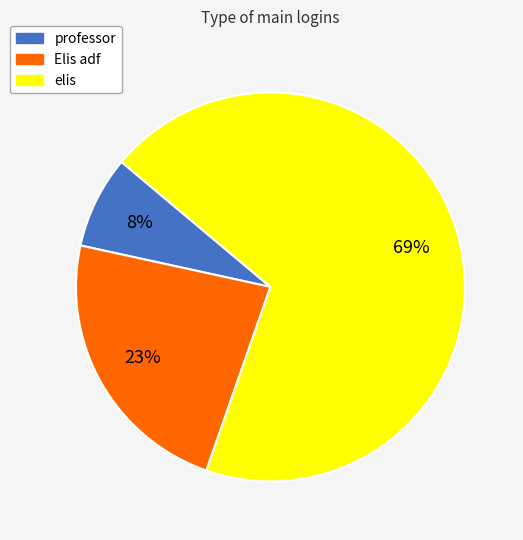

Is it true that elis is 84% of the pie?

False